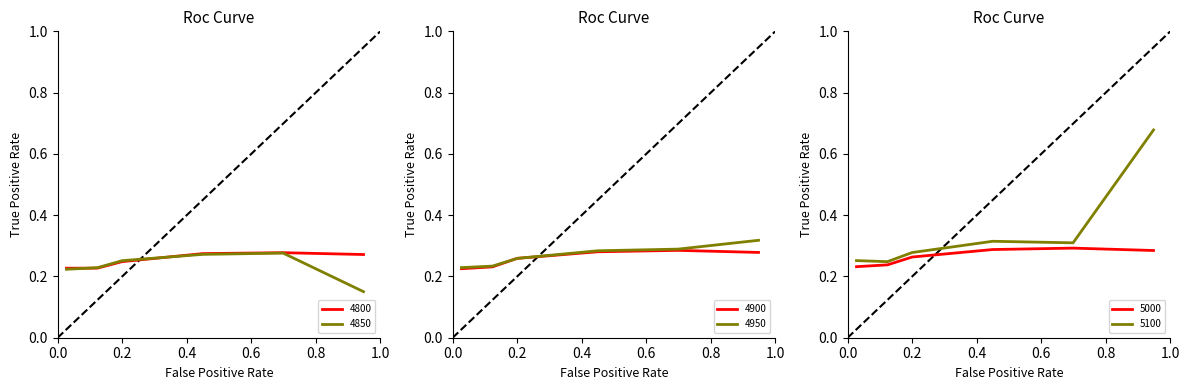

Reading right to left, what are all the values shown in this chart?

4800: 0.3	0.3	0.3	0.2	0.2	0.2
4850: 0.2	0.3	0.3	0.3	0.2	0.2
4900: 0.3	0.3	0.3	0.3	0.2	0.2
4950: 0.3	0.3	0.3	0.3	0.2	0.2
5000: 0.3	0.3	0.3	0.3	0.2	0.2
5100: 0.7	0.3	0.3	0.3	0.2	0.3